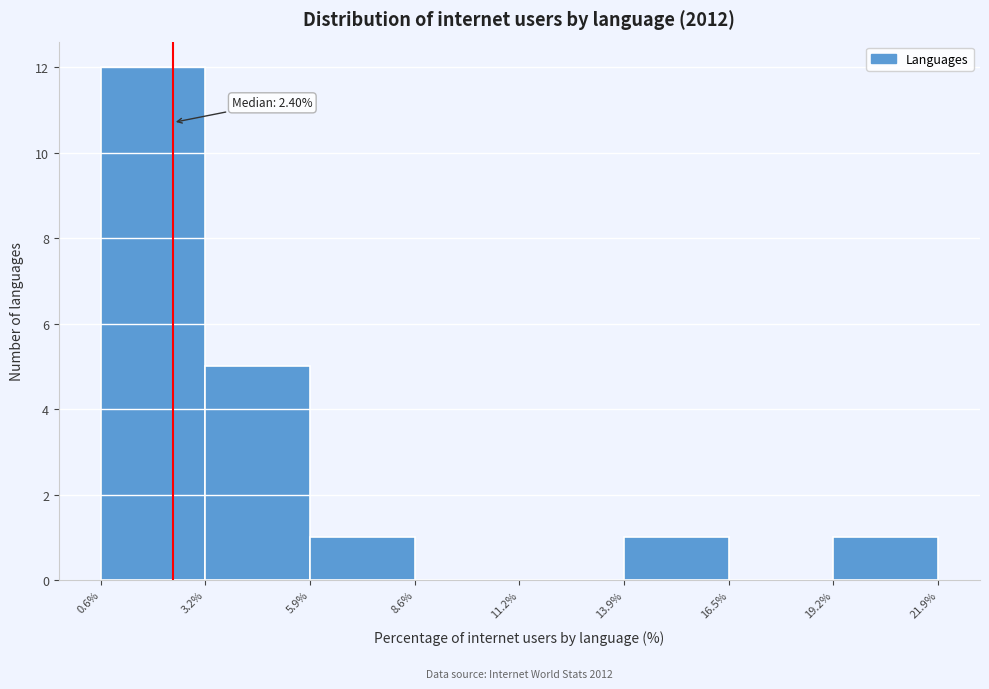

Over which range of the x-axis is the bar tallest?

0.6% to 3.2%